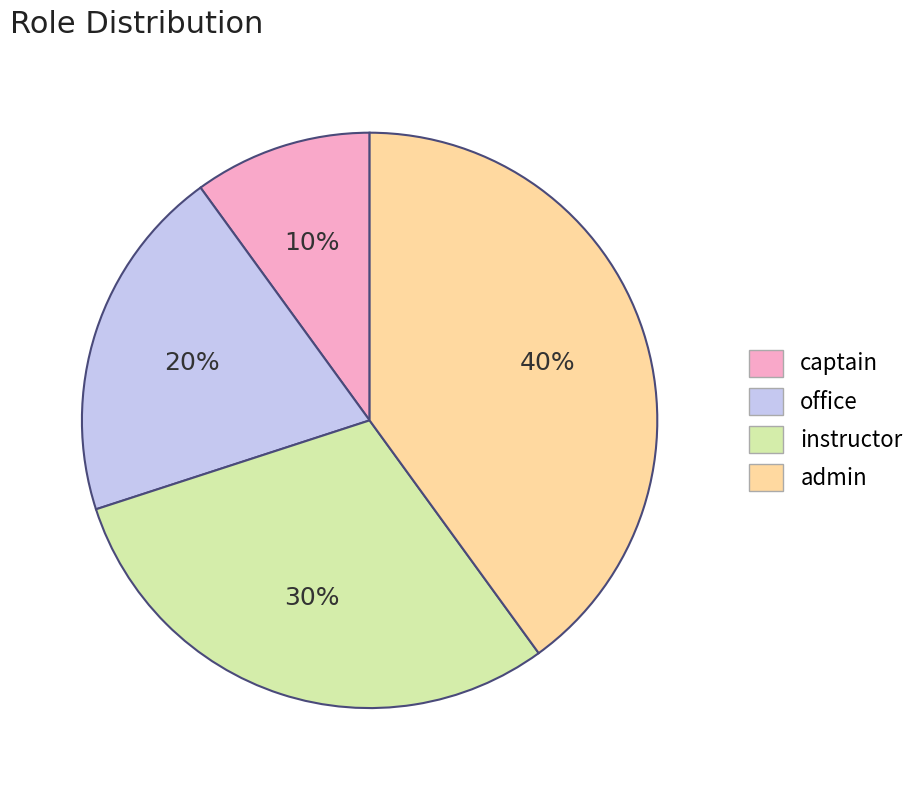

Which slice is the smallest?

captain